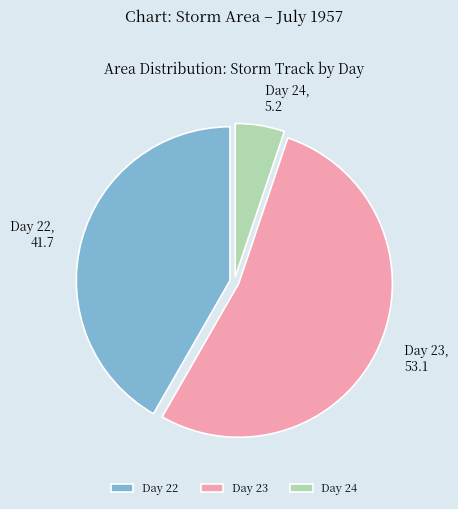

Is Day 22 the majority of the pie?

No